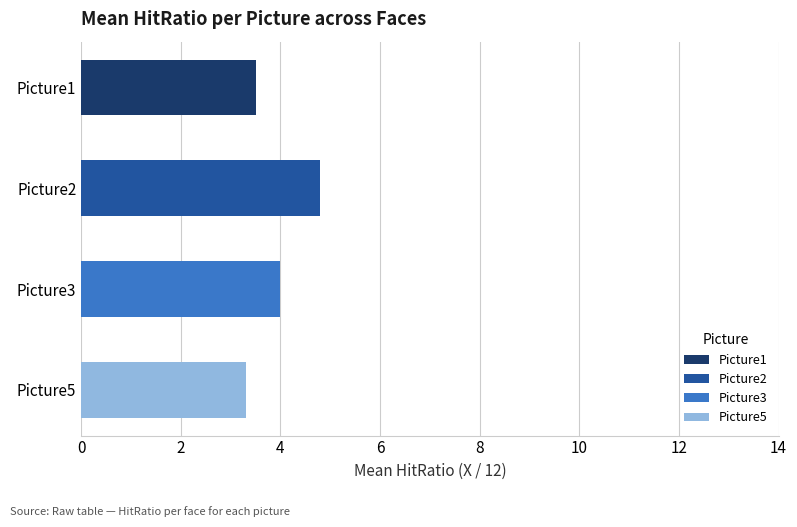

Which series has the largest range (max minus min)?

Picture2